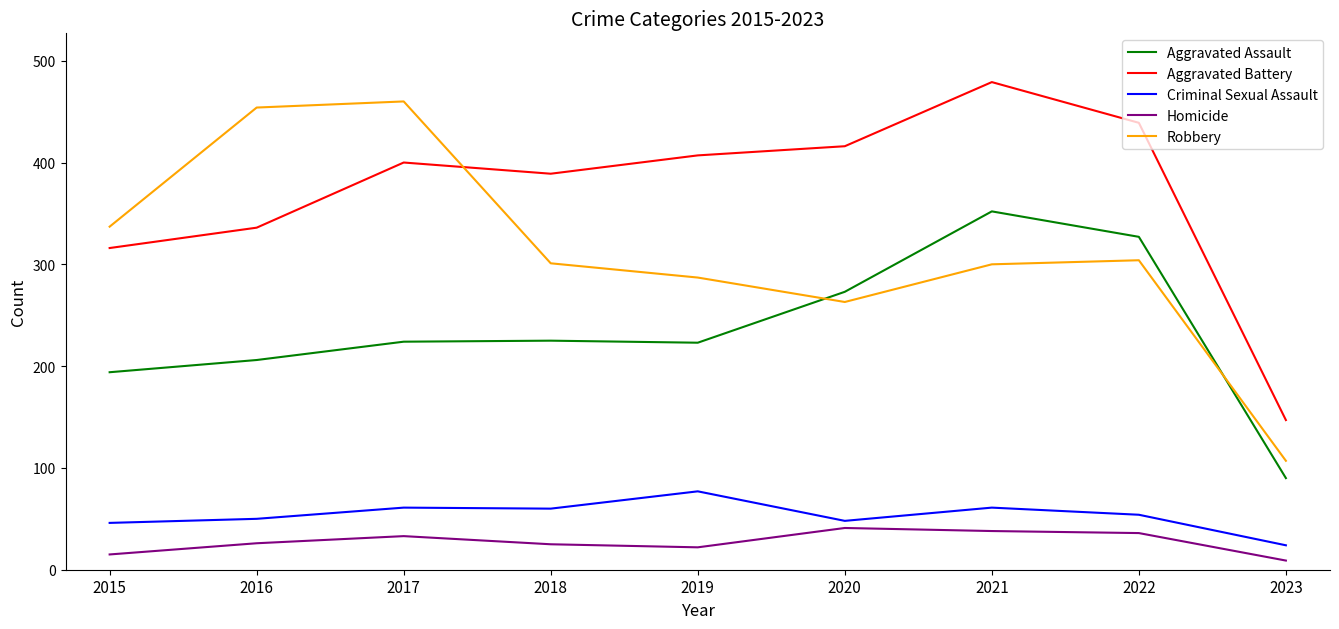

At which category does Homicide reach its first local peak?

2017